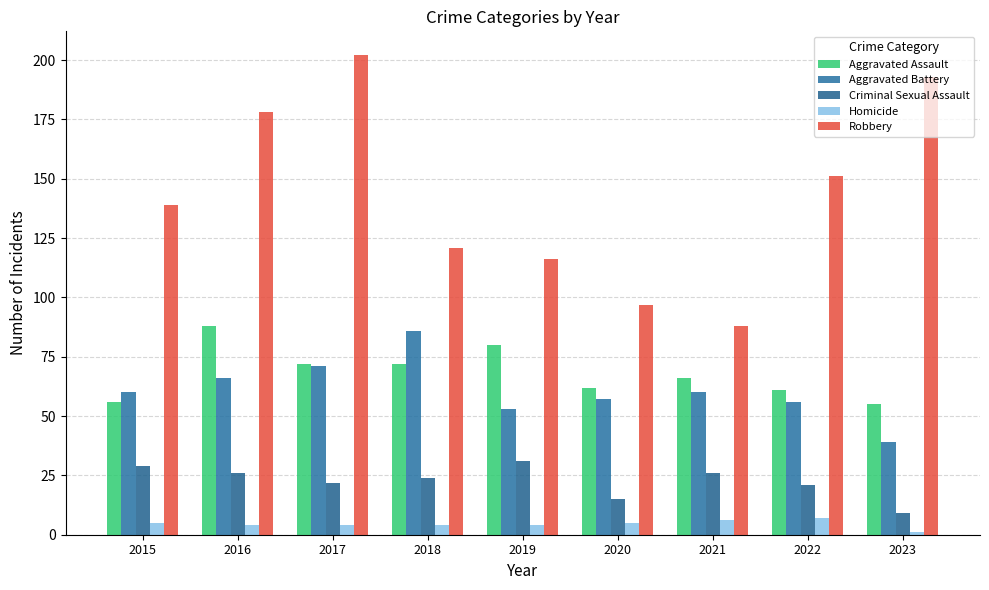

At which label does Robbery reach its peak?

2017